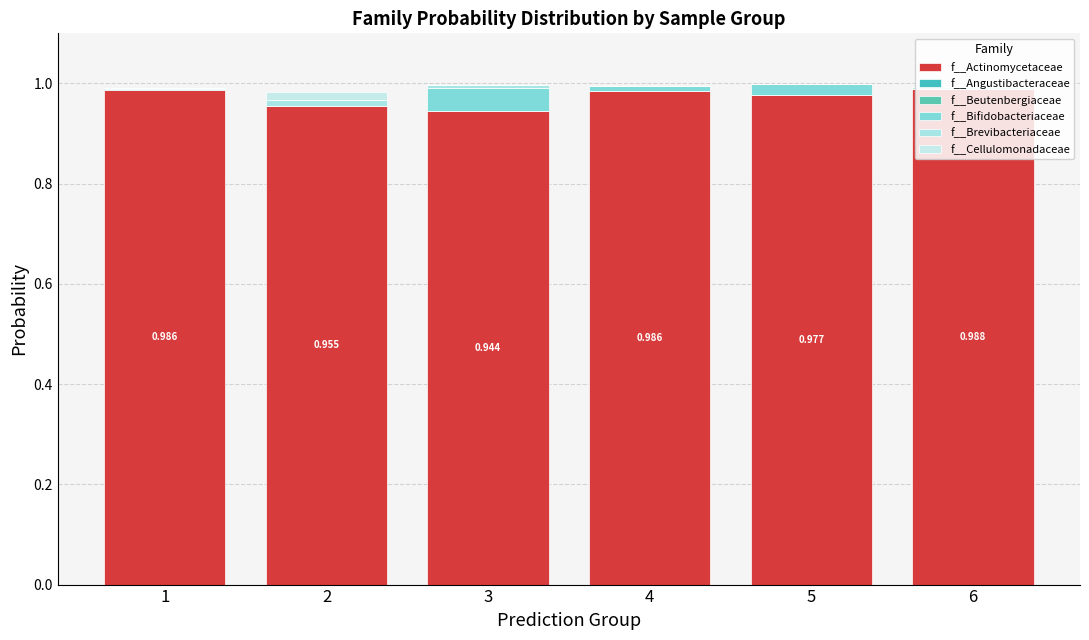

Between 2 and 3, which series saw the biggest shift?

f__Bifidobacteriaceae